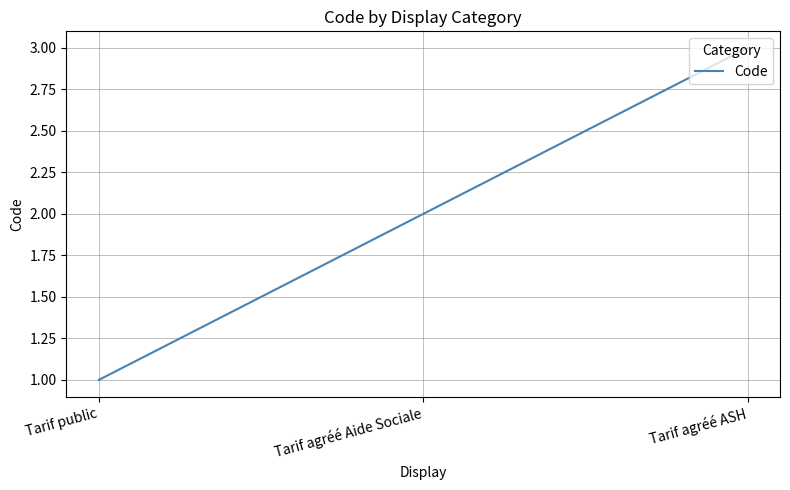

How many distinct data groups are displayed?

1